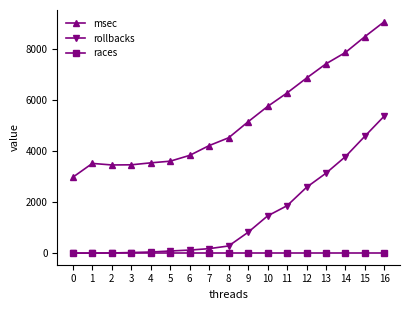

Which series has the largest range (max minus min)?

msec